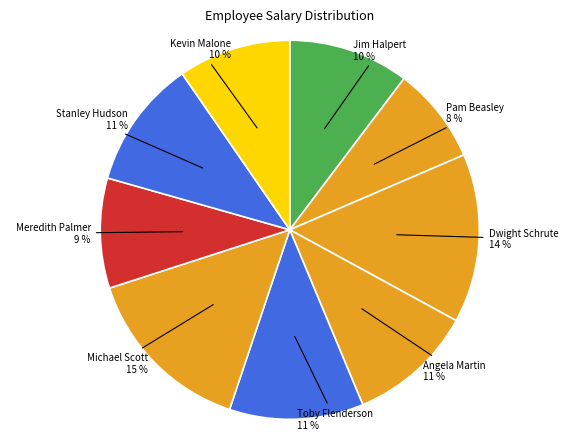

To the nearest percent, what percentage of the pie is Jim Halpert?

10%